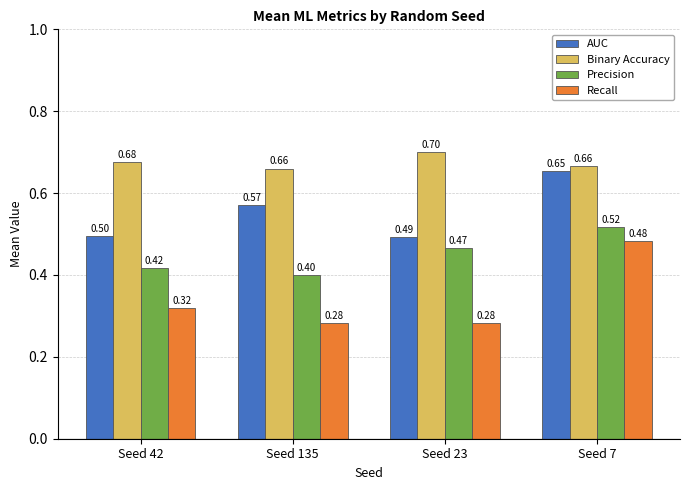

Are the bars grouped side by side (vs. stacked)?

Yes